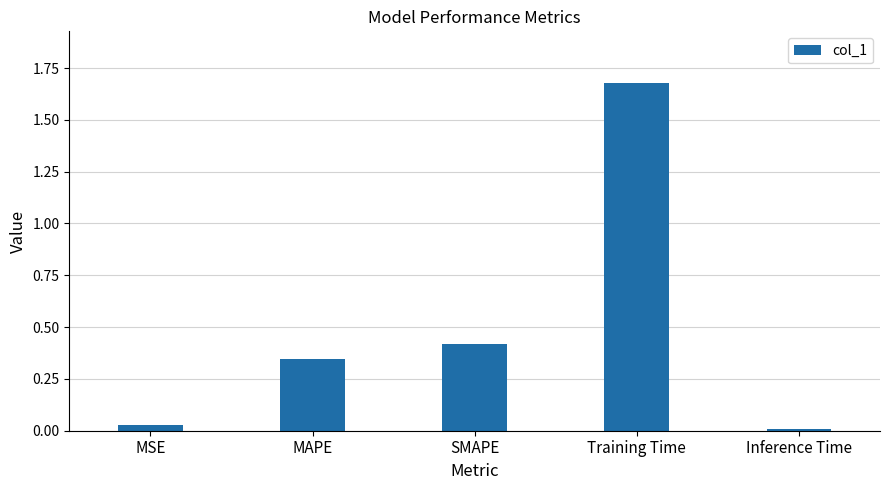

What is the average value?

0.5